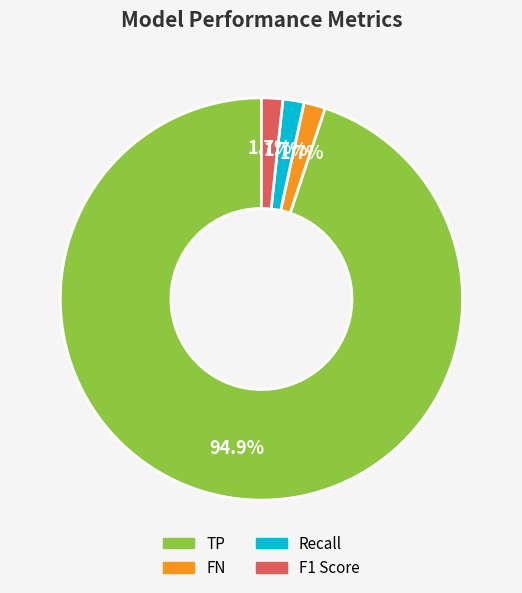

Does any single category account for the majority?

Yes